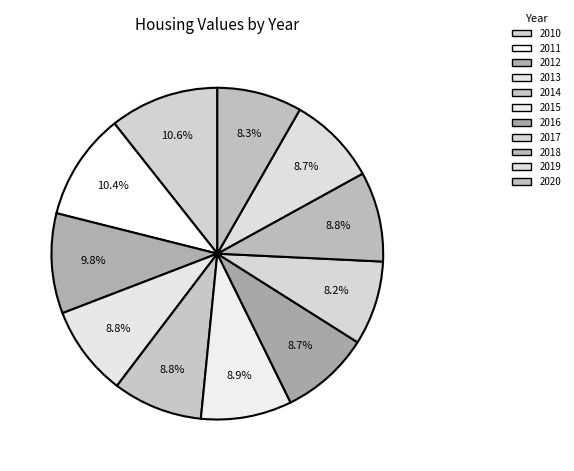

Count the number of slices in the pie.

11